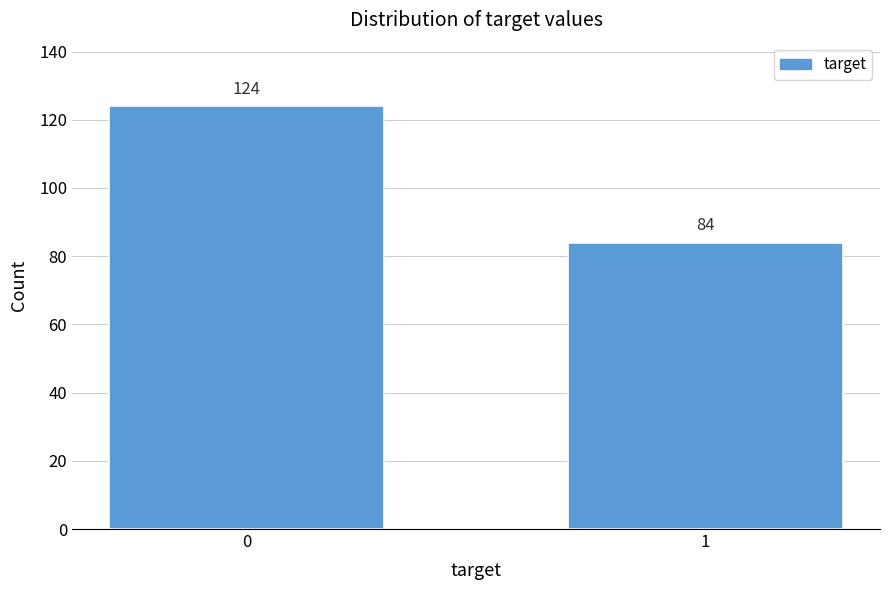

Reading left to right, extract all data points from this chart.

0=124	1=84